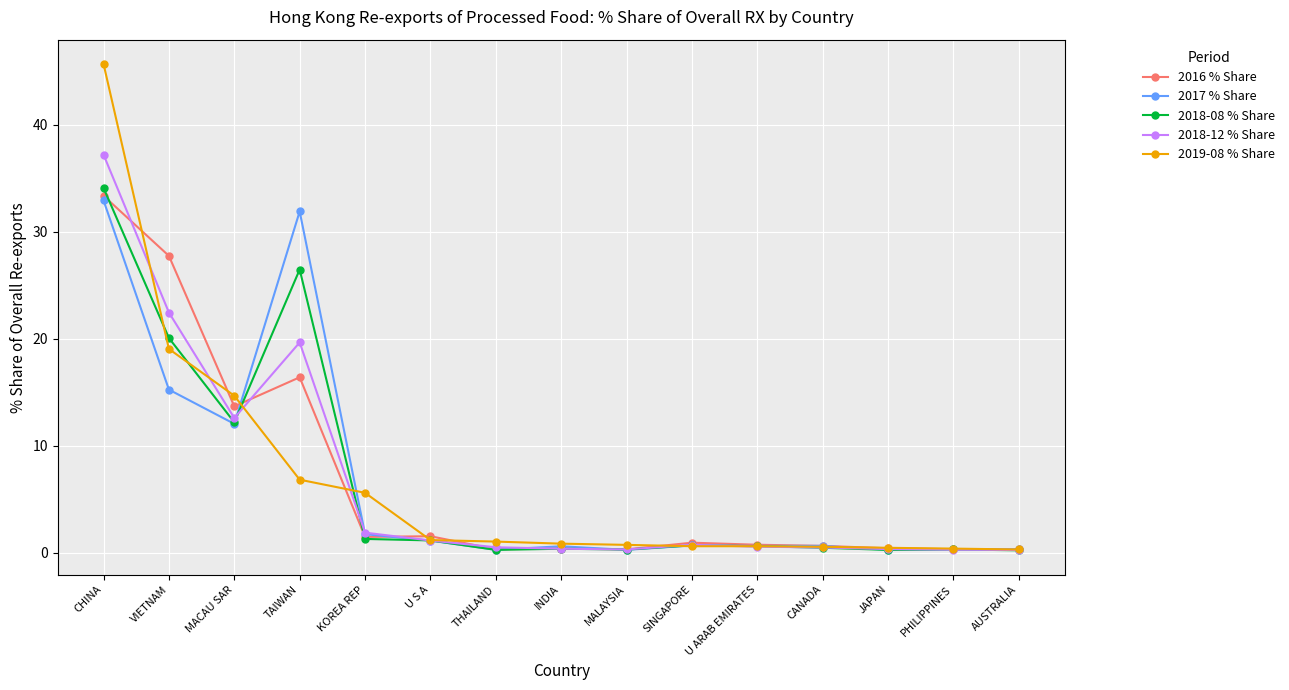

At TAIWAN, list the series in order from smallest to largest.

2019-08 % Share, 2016 % Share, 2018-12 % Share, 2018-08 % Share, 2017 % Share